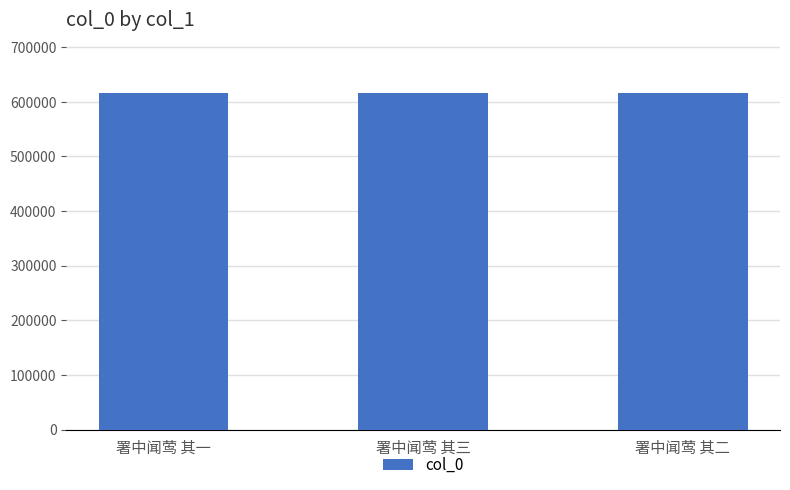

Count the values in the range 616264 to 616266.

3